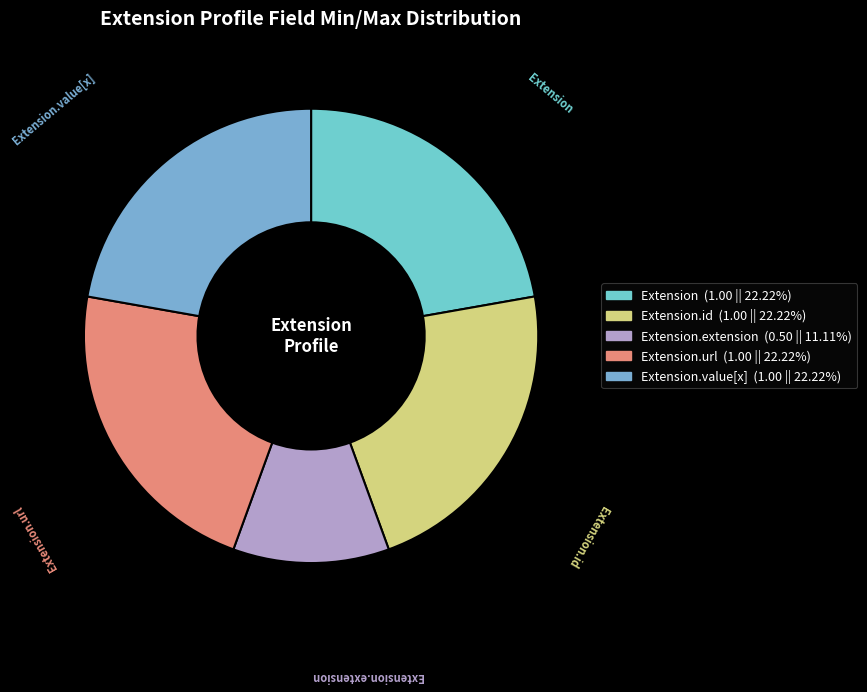

Approximately how many times larger is the value at Extension compared to Extension.extension?

2.0